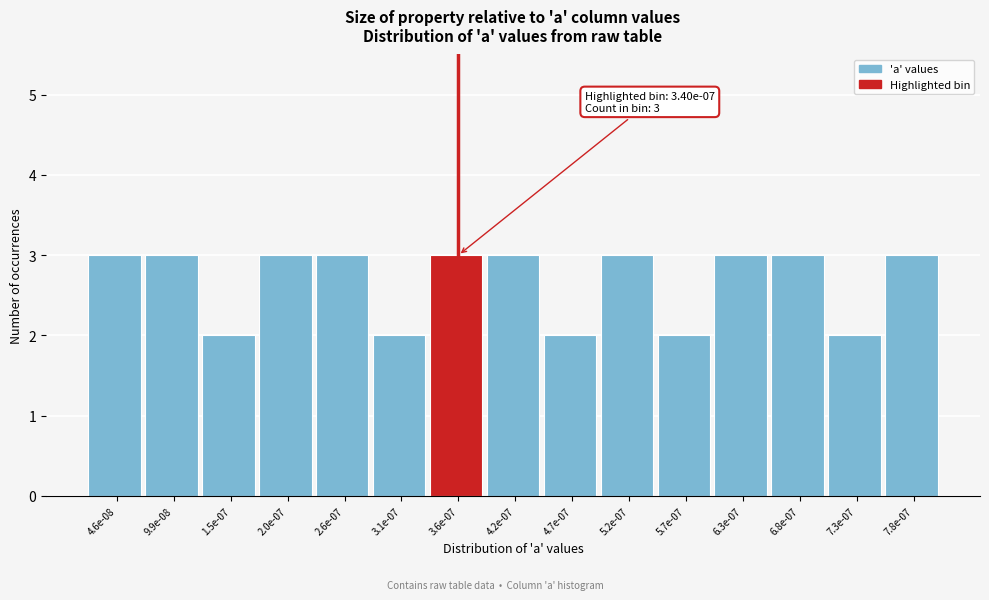

Reading left to right, transcribe all the data shown in this chart.

4.6e-08=3	9.9e-08=3	1.5e-07=2	2.0e-07=3	2.6e-07=3	3.1e-07=2	3.6e-07=3	4.2e-07=3	4.7e-07=2	5.2e-07=3	5.7e-07=2	6.3e-07=3	6.8e-07=3	7.3e-07=2	7.8e-07=3